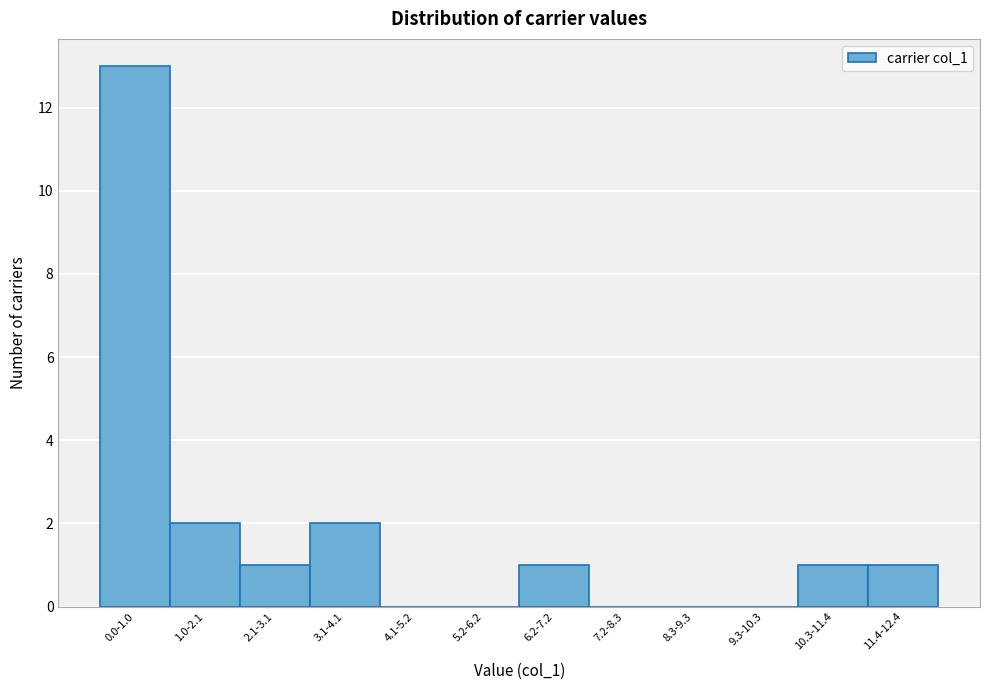

Reading left to right, extract all data points from this chart.

0.0-1.0=13	1.0-2.1=2	2.1-3.1=1	3.1-4.1=2	4.1-5.2=0	5.2-6.2=0	6.2-7.2=1	7.2-8.3=0	8.3-9.3=0	9.3-10.3=0	10.3-11.4=1	11.4-12.4=1